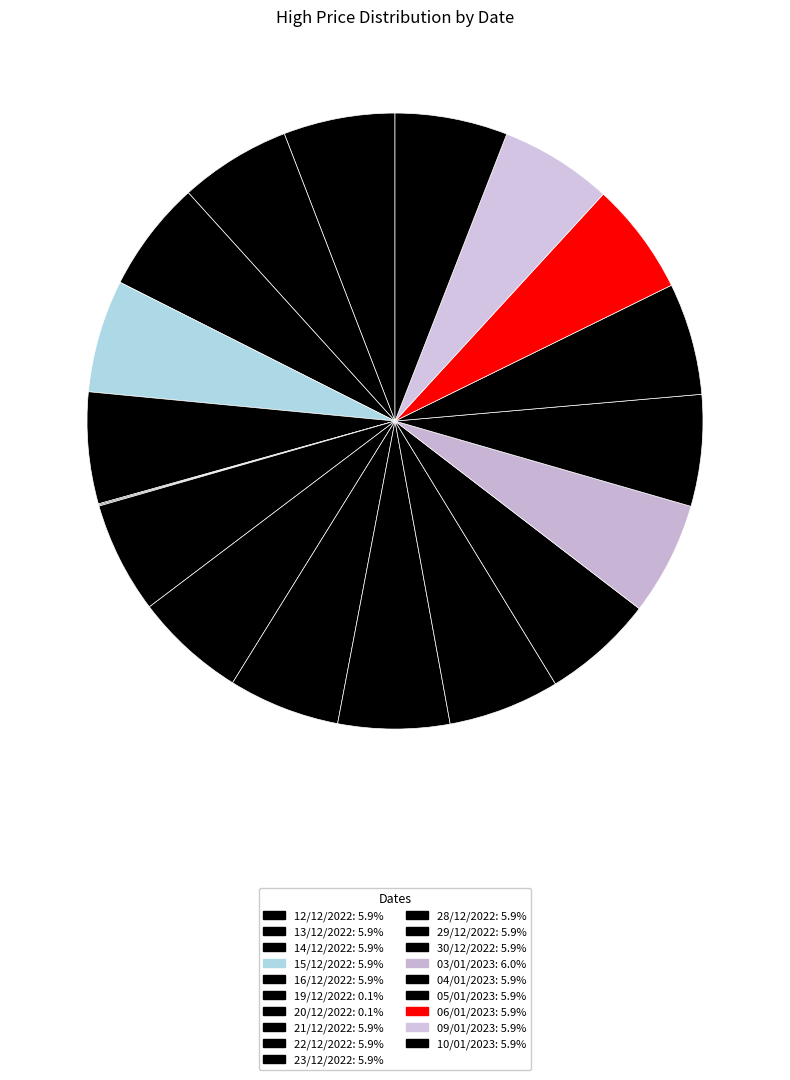

Rank the categories by value from lowest to highest.

19/12/2022, 20/12/2022, 12/12/2022, 13/12/2022, 14/12/2022, 16/12/2022, 21/12/2022, 22/12/2022, 23/12/2022, 28/12/2022, 29/12/2022, 30/12/2022, 04/01/2023, 05/01/2023, 06/01/2023, 09/01/2023, 10/01/2023, 15/12/2022, 03/01/2023